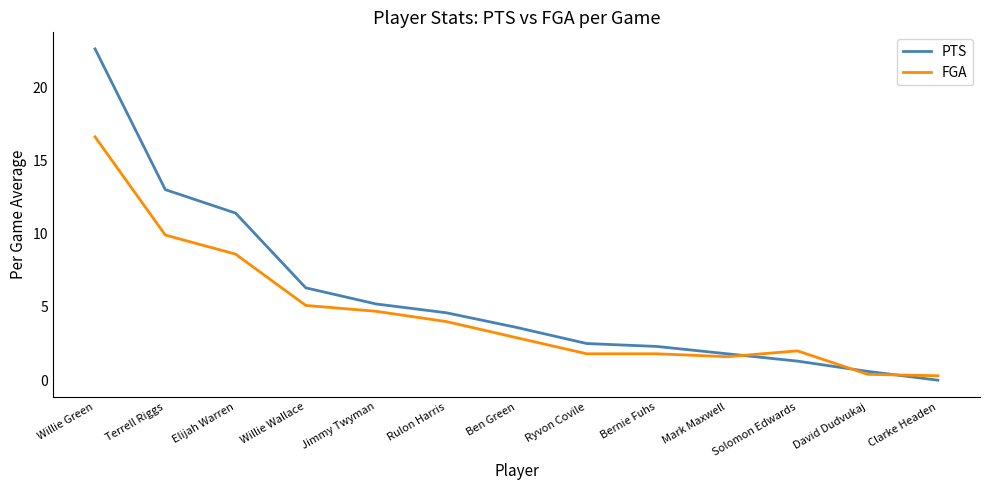

Between Terrell Riggs and Ben Green, which series saw the biggest shift?

PTS